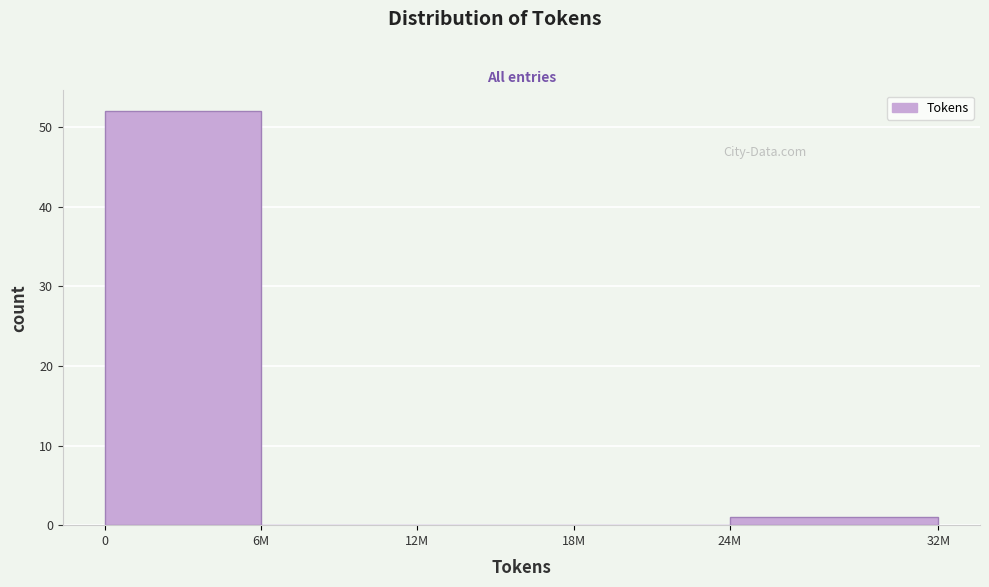

Reading left to right, list all the values displayed in this chart.

0=52	6M=0	12M=0	18M=0	24M=1